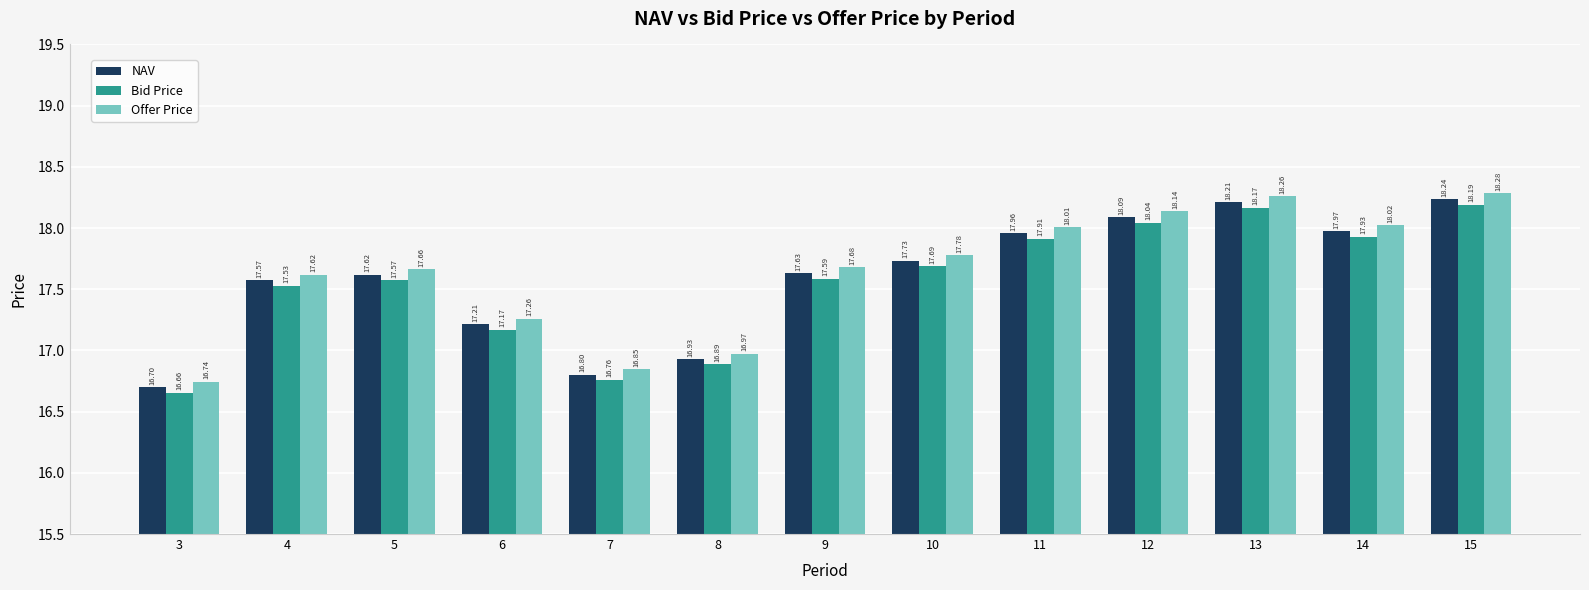

List the series in order of their peak value, lowest first.

Bid Price, NAV, Offer Price